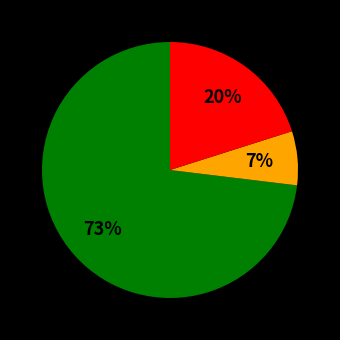

Is there any slice that represents more than half of the pie?

Yes